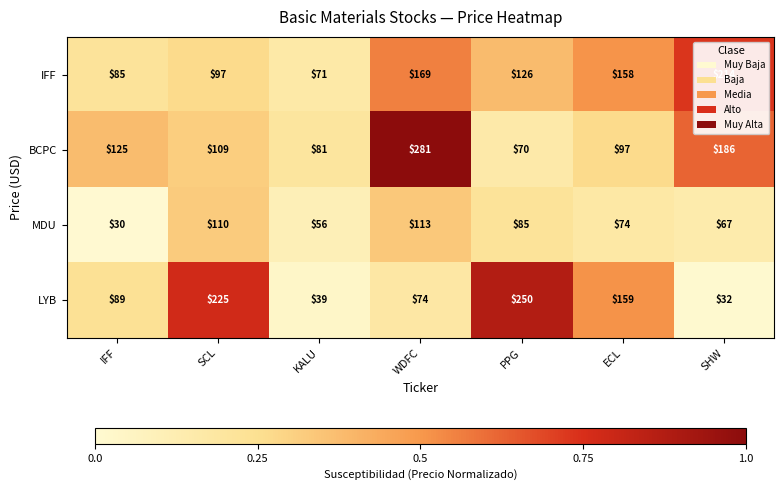

Where is IFF nearest to the value 142?

PPG